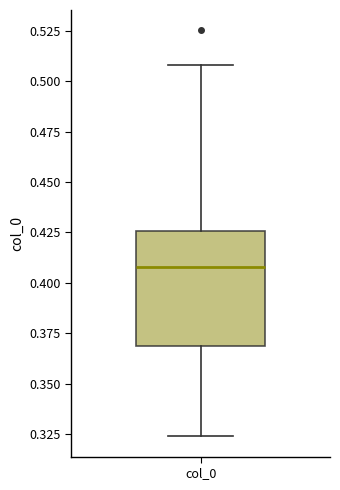

Where does the median line of the box for col_0 sit on the y-axis? The values are not printed on the chart, so give them approximately, as read against the axis.

0.410